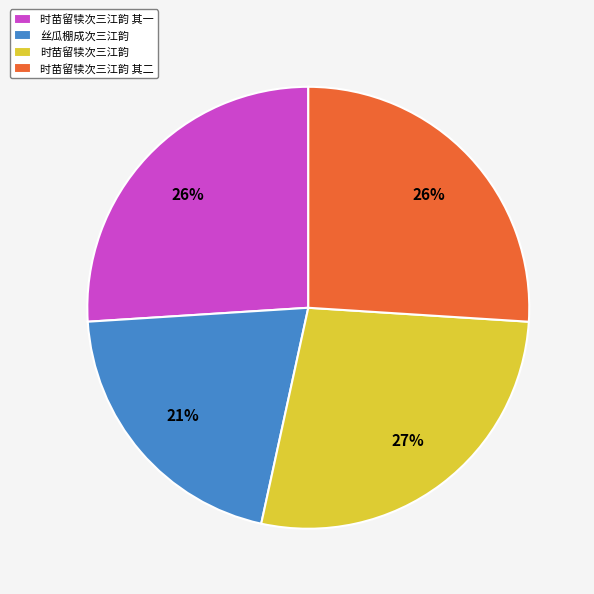

Which category has the smallest portion of the pie?

丝瓜棚成次三江韵